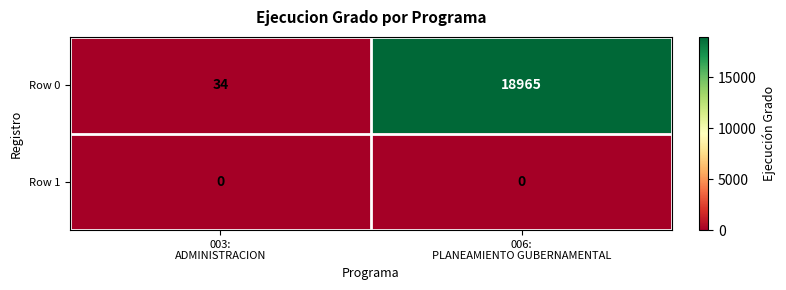

At which category does the chart reach its peak across all series?

006:
PLANEAMIENTO GUBERNAMENTAL